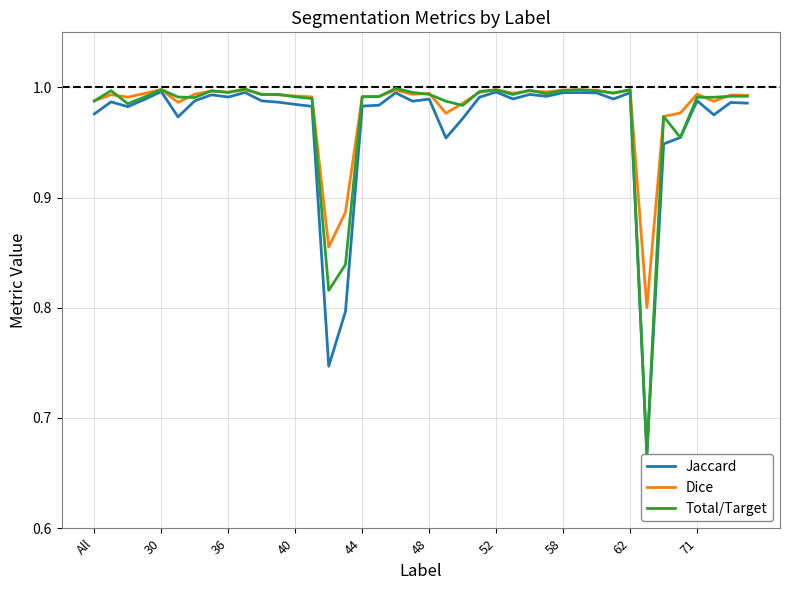

What is the difference between the second highest and minimum values in the Total/Target series?

0.3